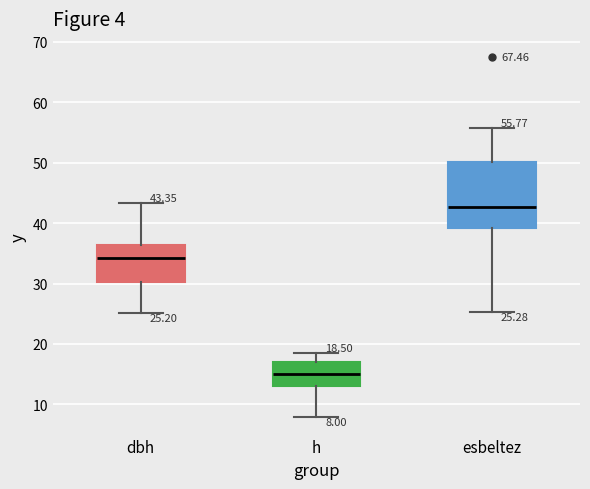

Which box has the lowest median line?

h